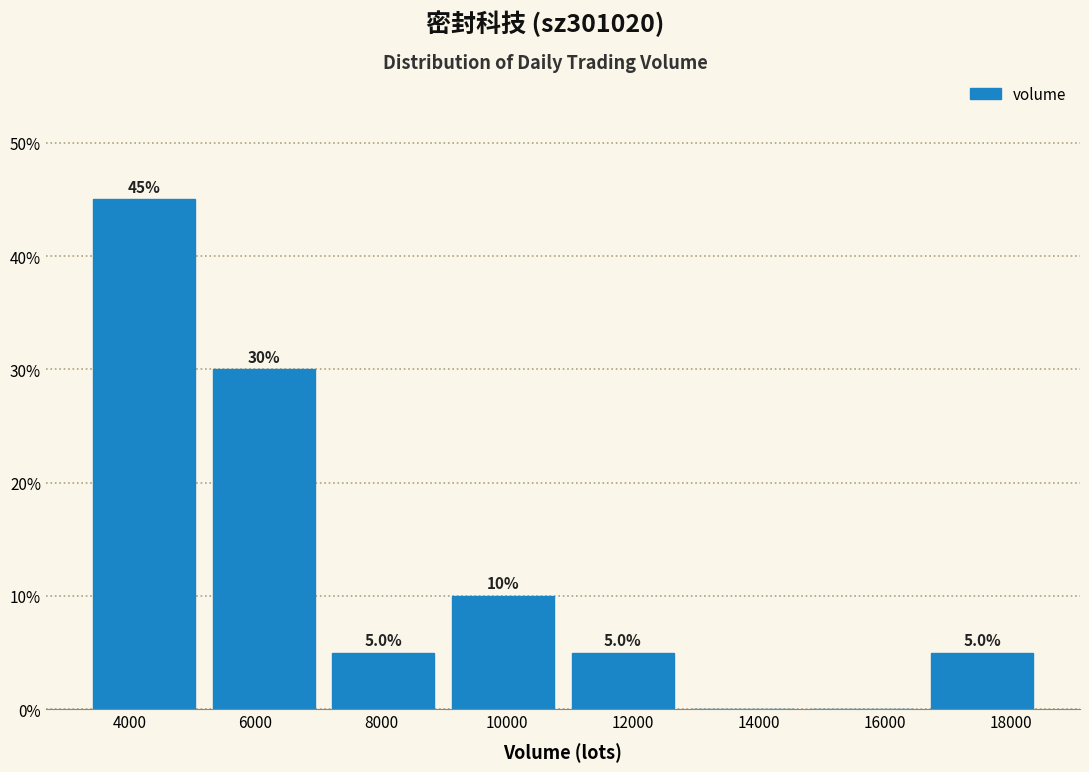

Which range on the x-axis has the tallest bar?

3200 to 5200